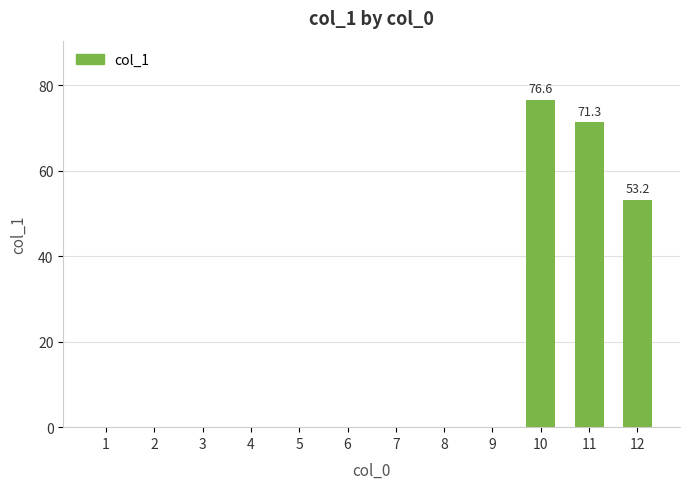

What is the change in value from 1 to 12?

+53.2